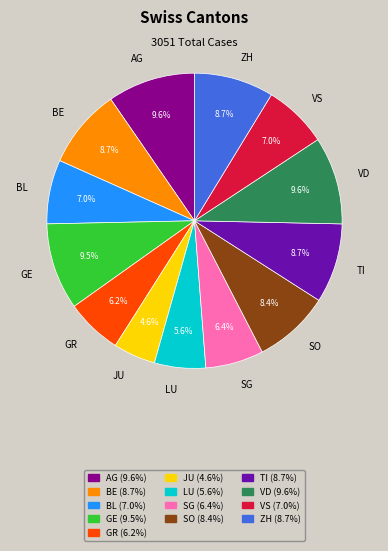

How many segments does this pie chart have?

13